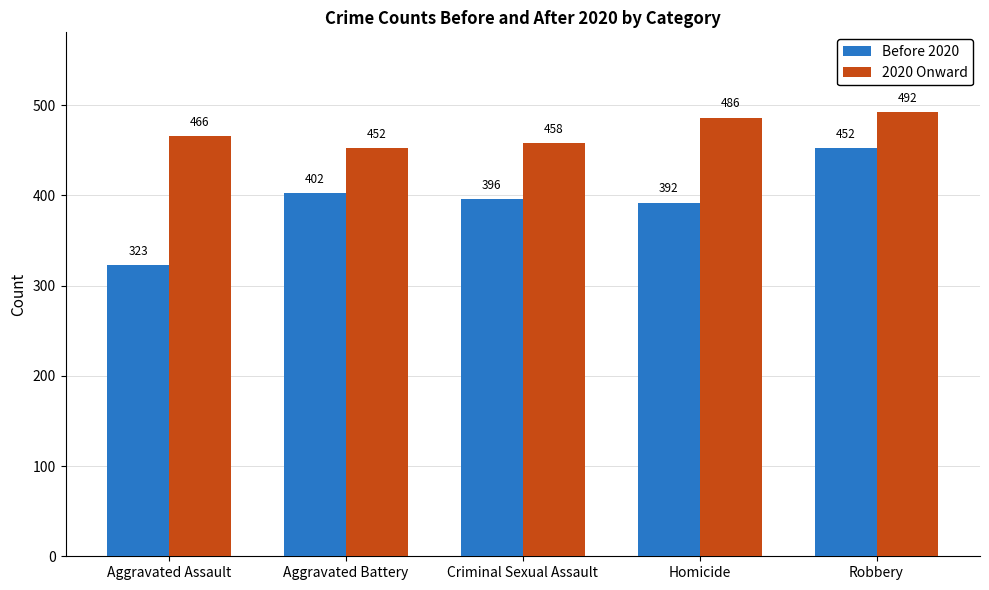

What position from the left is Homicide?

4